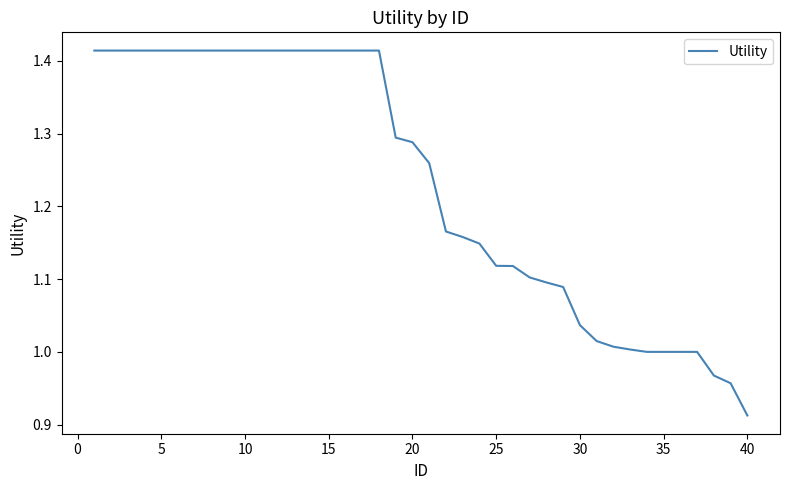

What is the difference between the maximum and minimum values?

0.5